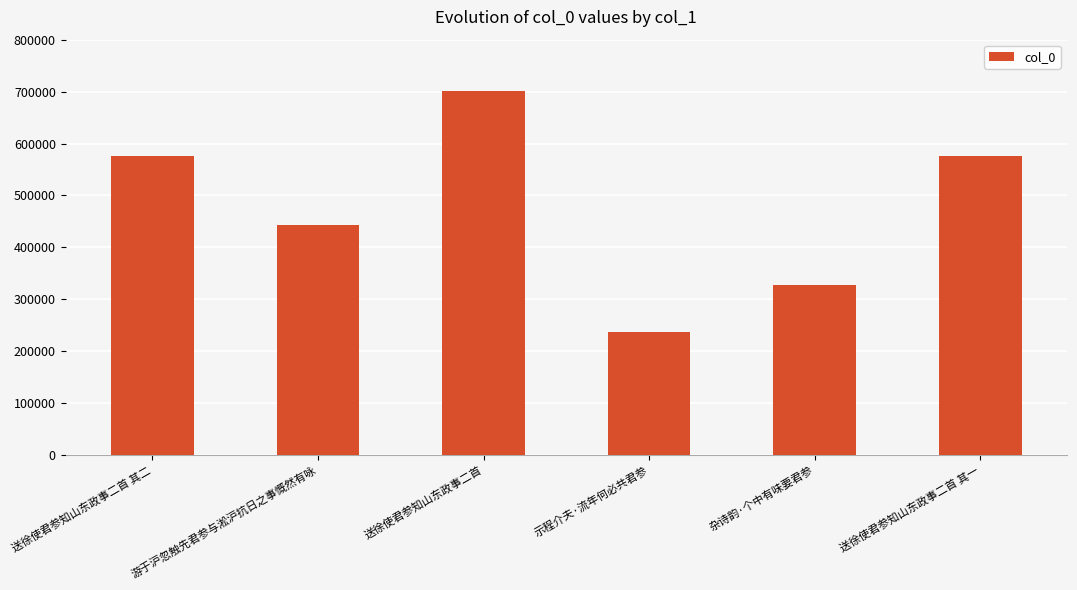

Which has a higher value, 示程介夫·流年何必共君参 or 送徐使君参知山东政事二首 其二?

送徐使君参知山东政事二首 其二